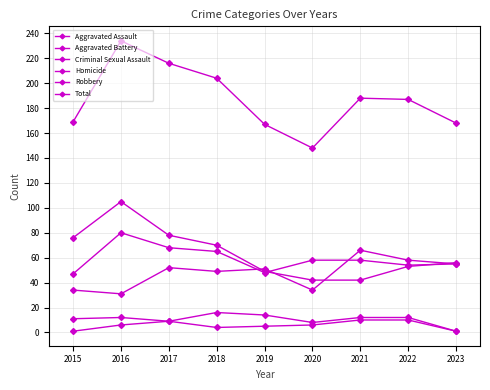

Is this an area chart (filled region under the line)?

No